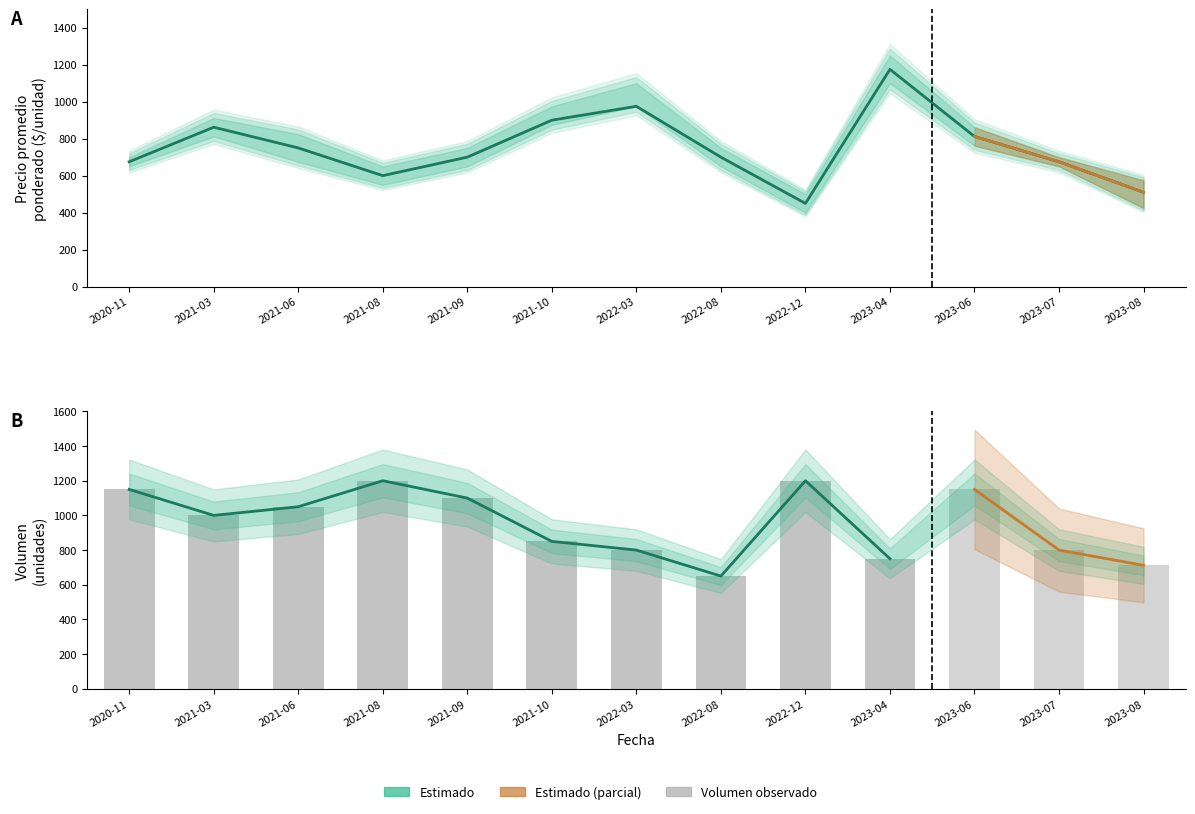

What is the difference between the Precio promedio ponderado values at 2023-06 and 2020-11?

137